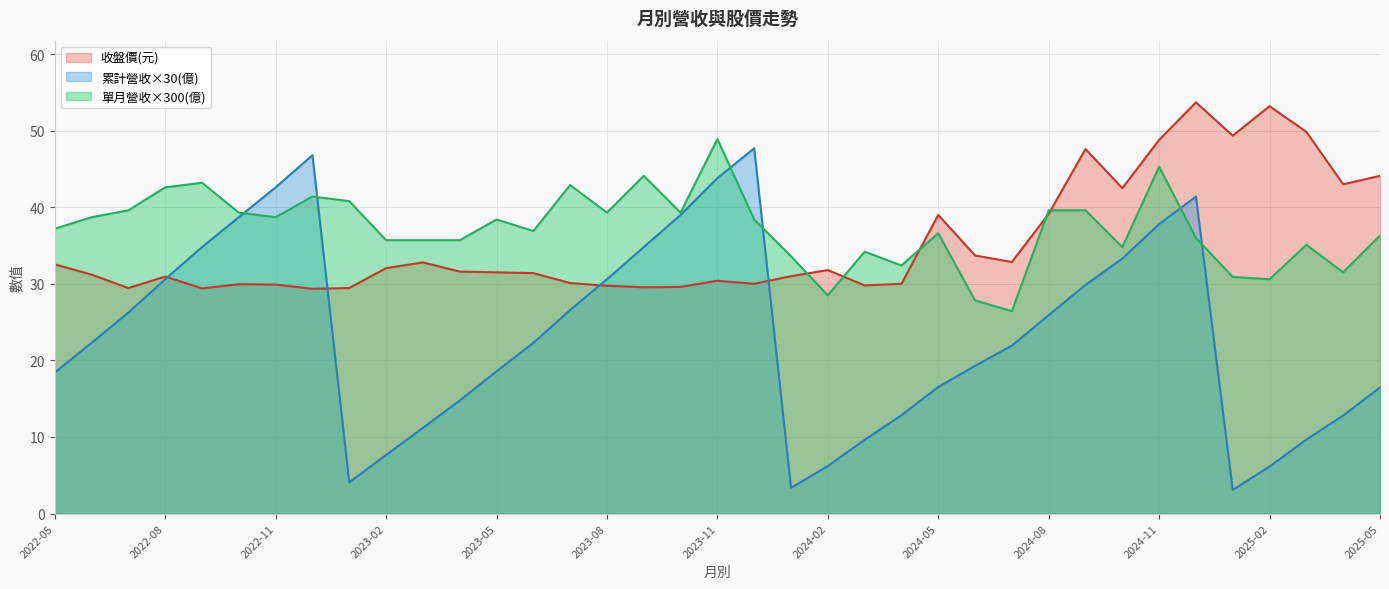

Count the number of categories in the chart.

37